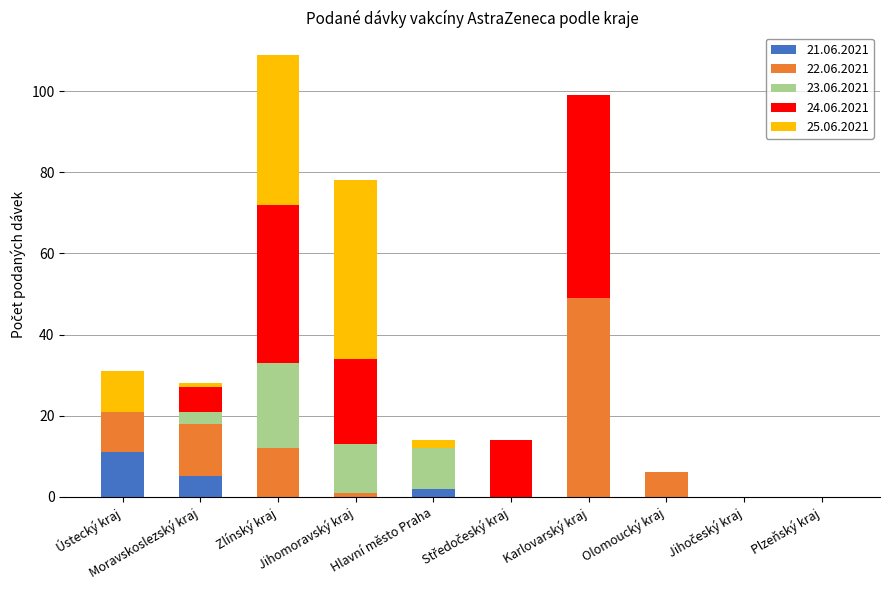

How many series are shown in this chart?

5